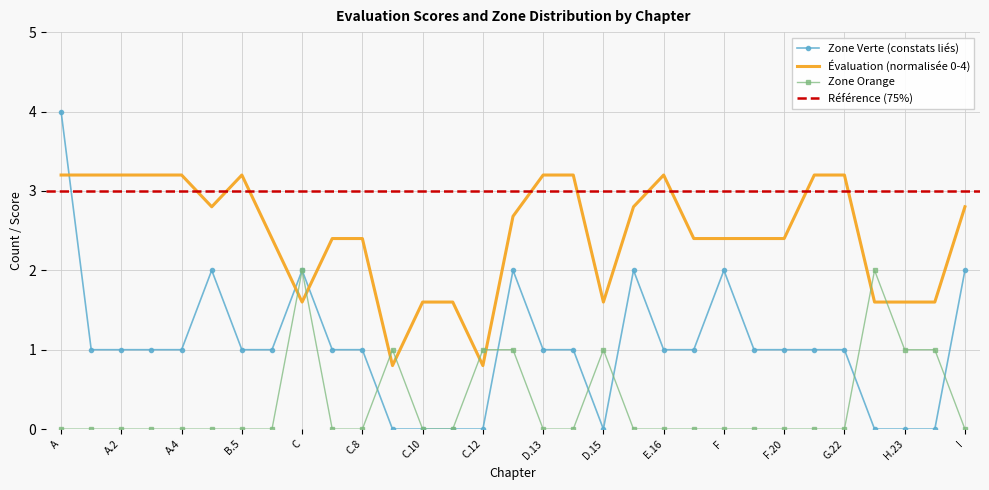

What is the label of the 23rd point from the left?

F